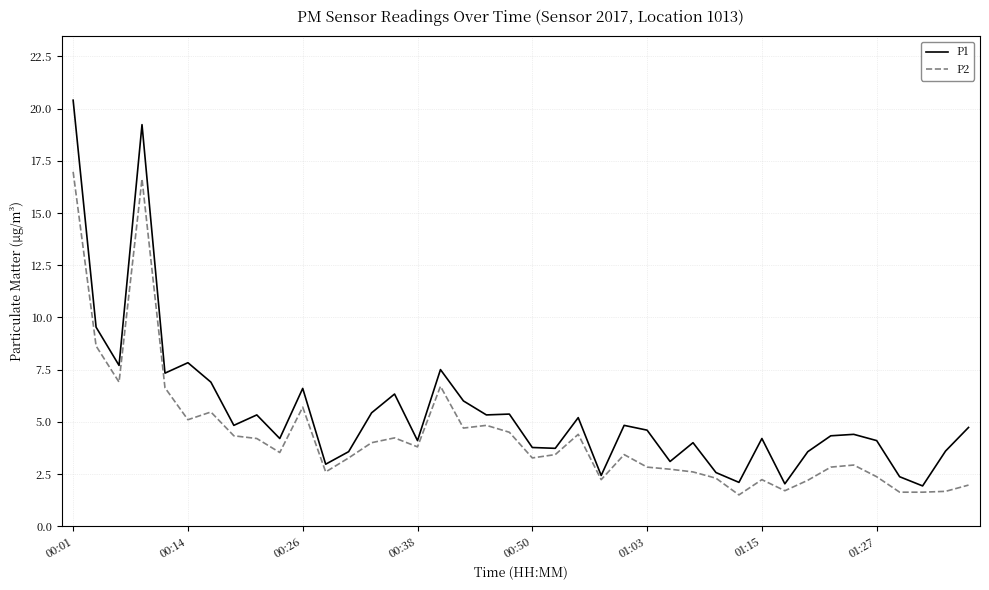

True or false: P2 has more than 2 points higher than both neighbors.

True